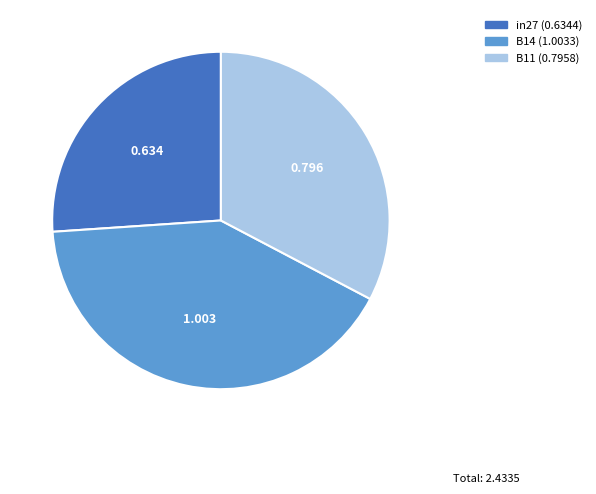

Is there any slice that represents more than half of the pie?

No